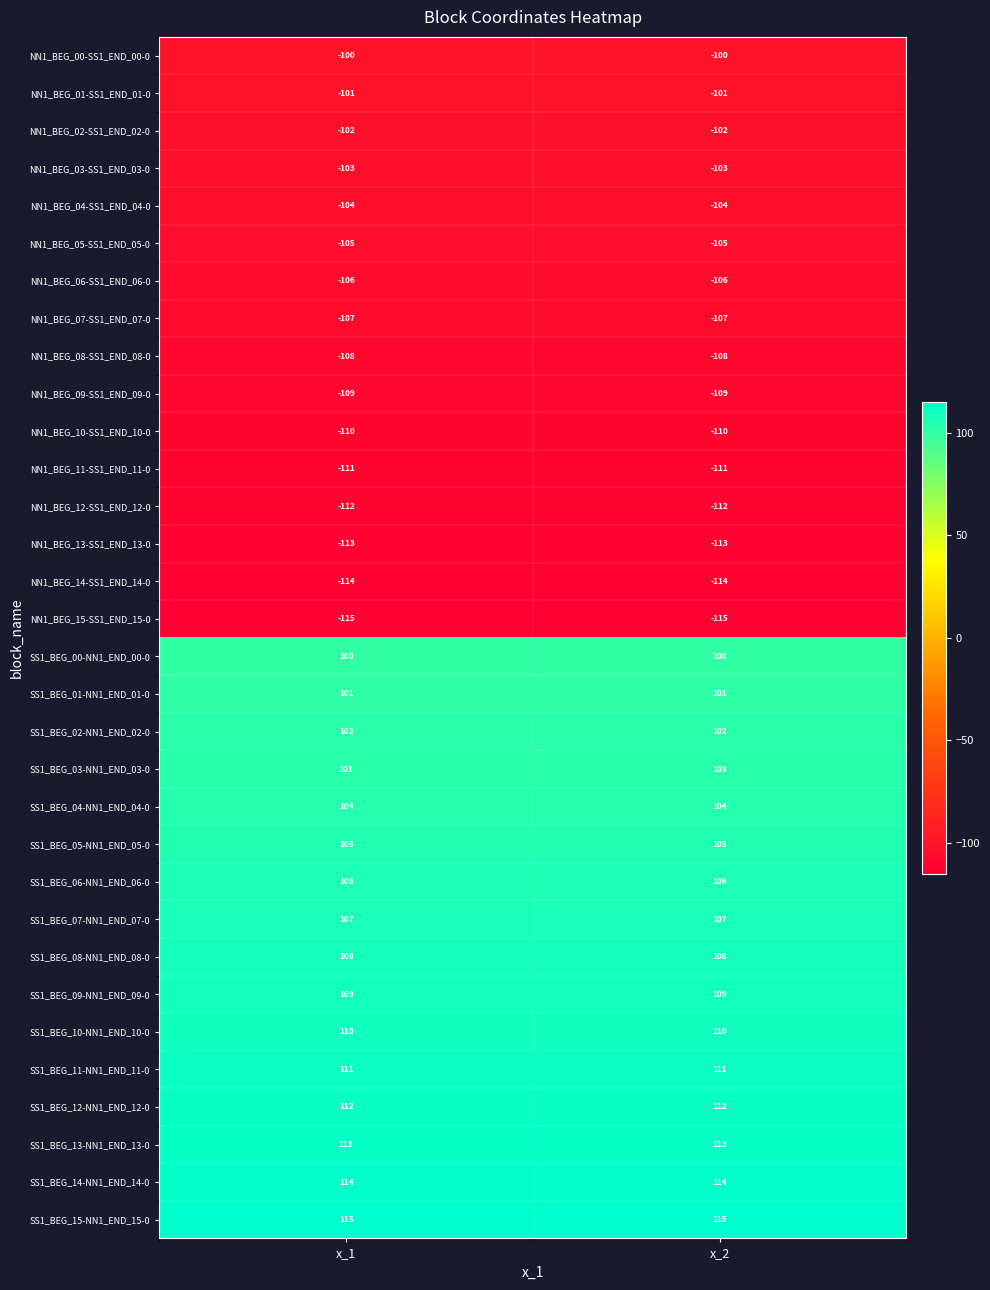

Rank the series by their maximum value, from highest to lowest.

SS1_BEG_15-NN1_END_15-0, SS1_BEG_14-NN1_END_14-0, SS1_BEG_13-NN1_END_13-0, SS1_BEG_12-NN1_END_12-0, SS1_BEG_11-NN1_END_11-0, SS1_BEG_10-NN1_END_10-0, SS1_BEG_09-NN1_END_09-0, SS1_BEG_08-NN1_END_08-0, SS1_BEG_07-NN1_END_07-0, SS1_BEG_06-NN1_END_06-0, SS1_BEG_05-NN1_END_05-0, SS1_BEG_04-NN1_END_04-0, SS1_BEG_03-NN1_END_03-0, SS1_BEG_02-NN1_END_02-0, SS1_BEG_01-NN1_END_01-0, SS1_BEG_00-NN1_END_00-0, NN1_BEG_00-SS1_END_00-0, NN1_BEG_01-SS1_END_01-0, NN1_BEG_02-SS1_END_02-0, NN1_BEG_03-SS1_END_03-0, NN1_BEG_04-SS1_END_04-0, NN1_BEG_05-SS1_END_05-0, NN1_BEG_06-SS1_END_06-0, NN1_BEG_07-SS1_END_07-0, NN1_BEG_08-SS1_END_08-0, NN1_BEG_09-SS1_END_09-0, NN1_BEG_10-SS1_END_10-0, NN1_BEG_11-SS1_END_11-0, NN1_BEG_12-SS1_END_12-0, NN1_BEG_13-SS1_END_13-0, NN1_BEG_14-SS1_END_14-0, NN1_BEG_15-SS1_END_15-0